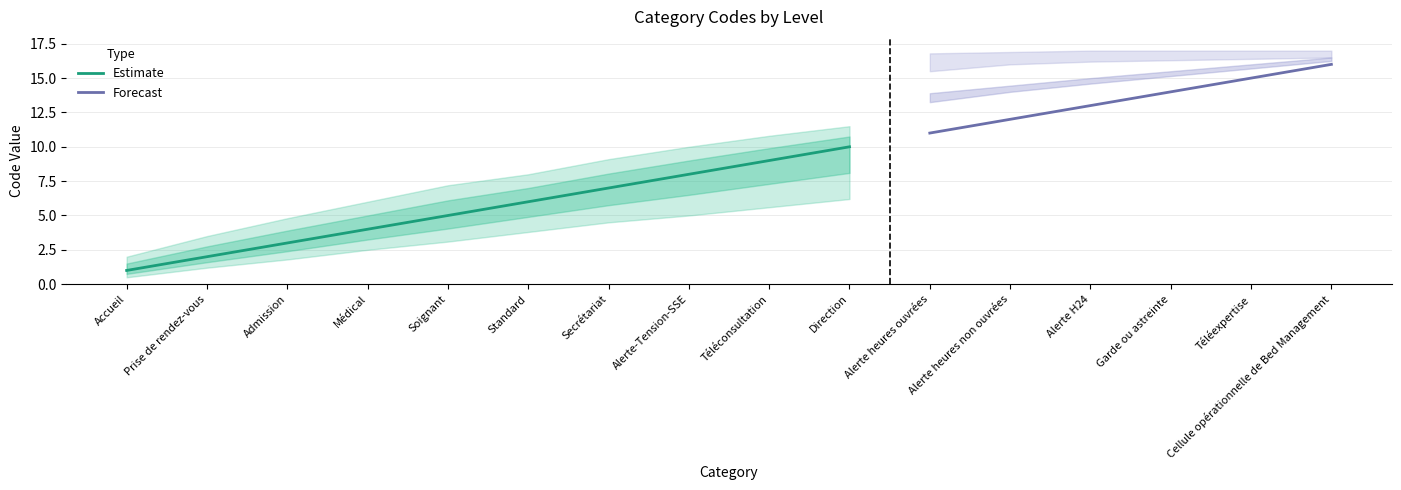

True or false: the data has more than 0 interior local peaks.

False